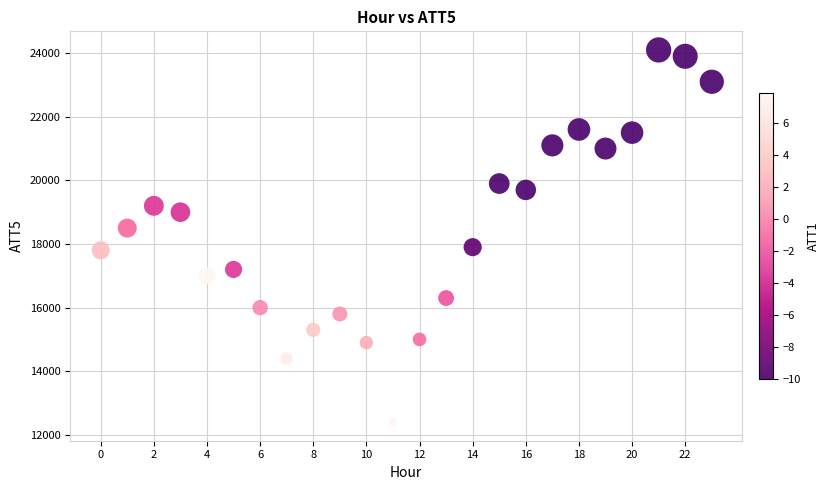

What is the range of Y values (max minus min)?

11700